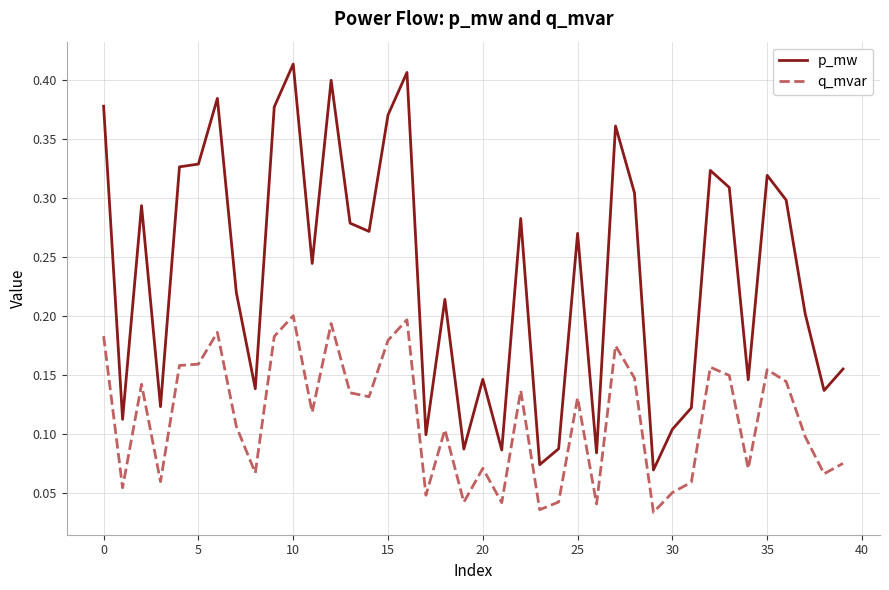

List the series in order of their peak value, lowest first.

q_mvar, p_mw